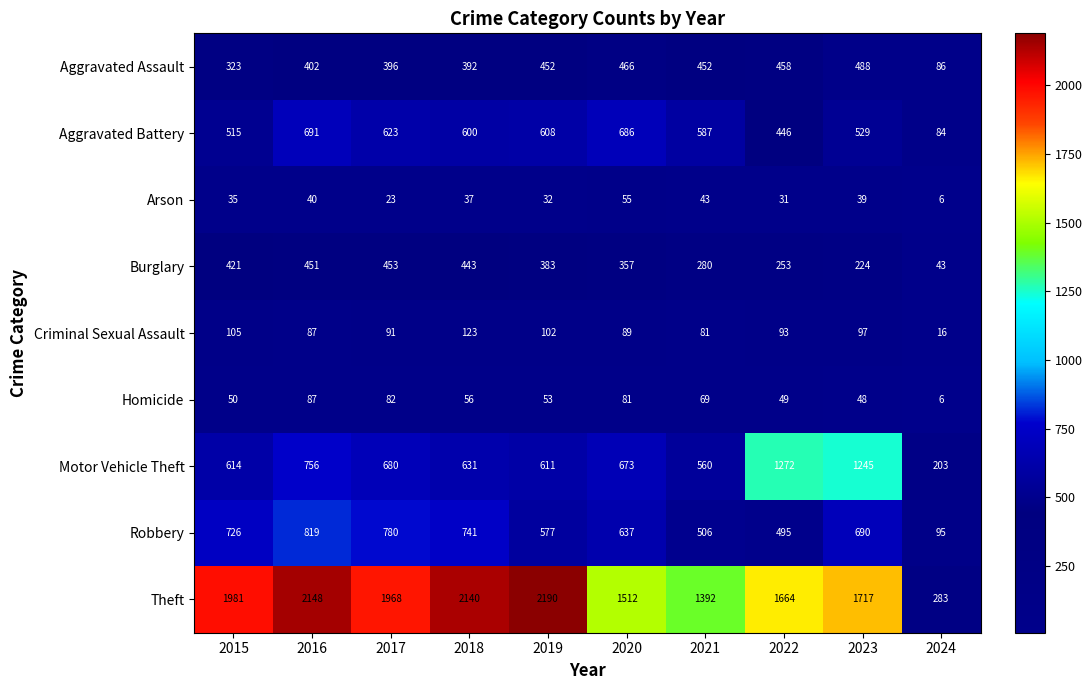

What is the sum of all Theft values?

16995